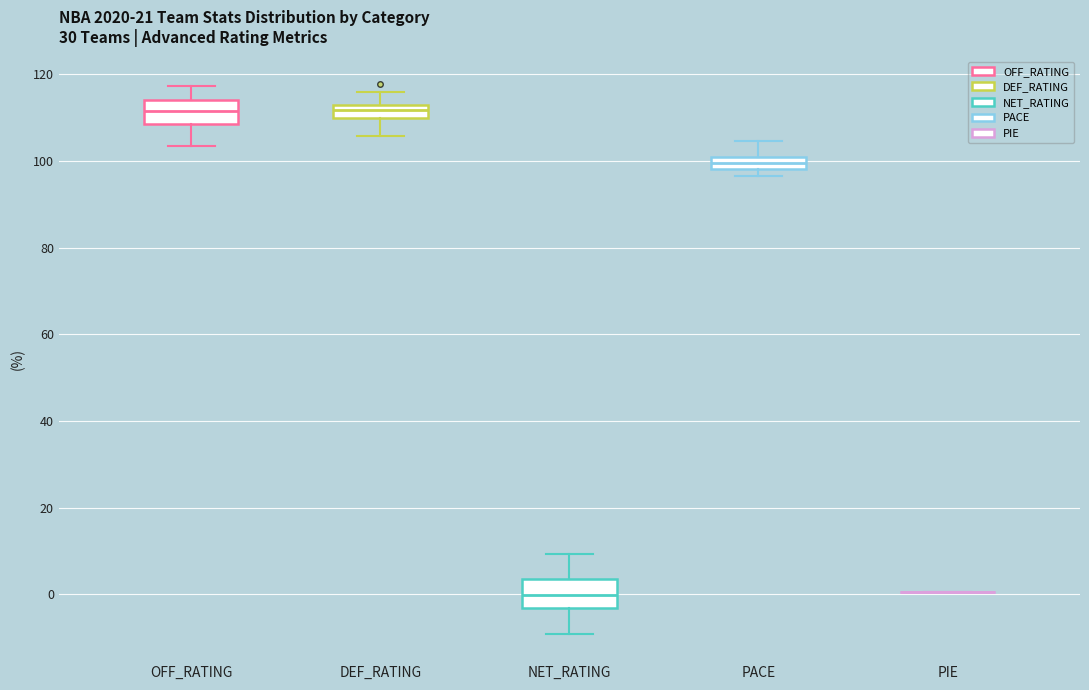

Where is the upper edge of the box for PACE on the y-axis? The values are not printed on the chart, so give them approximately, as read against the axis.

100